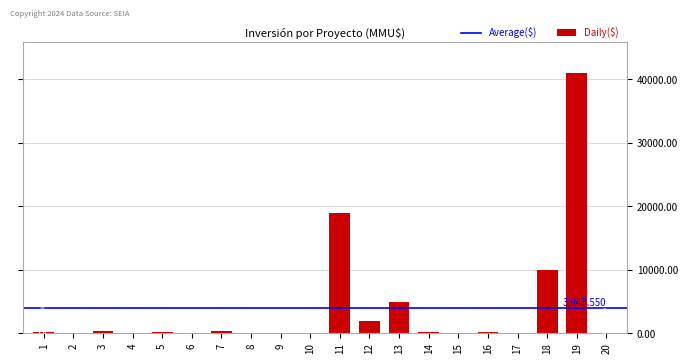

Count the number of data series in this chart.

1